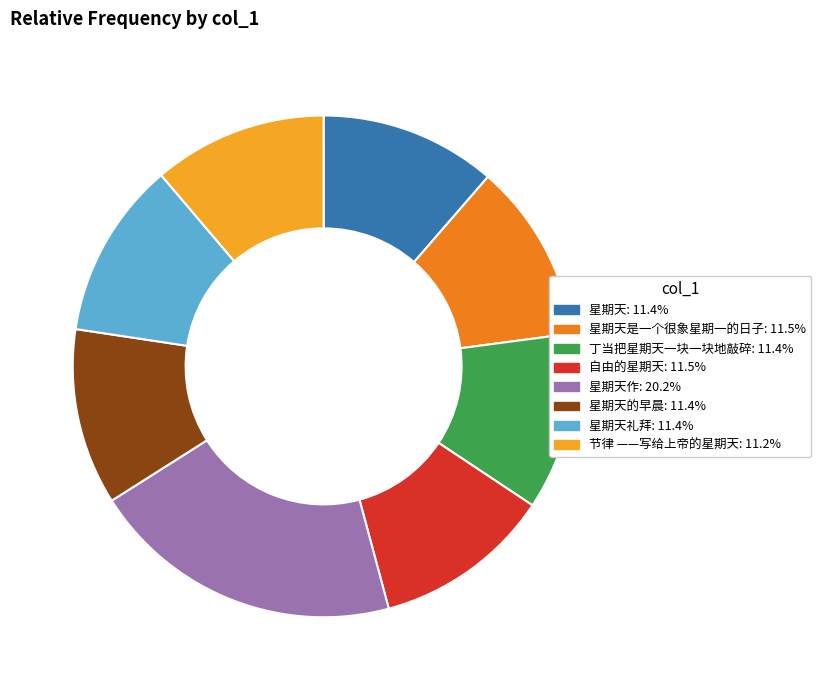

Does any single category account for the majority?

No